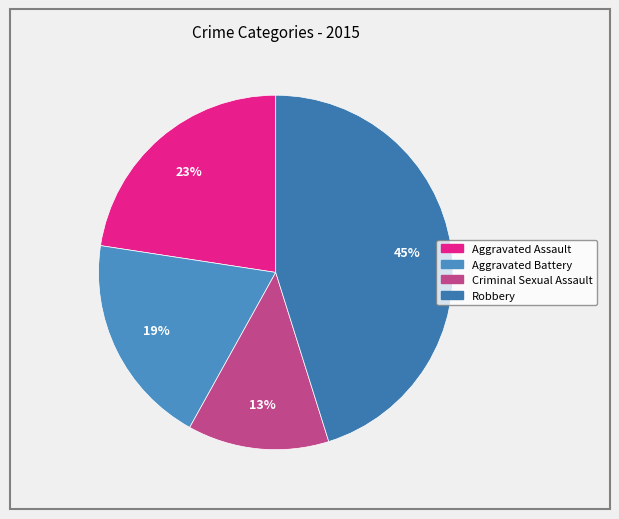

To the nearest percent, what percentage of the pie is Robbery?

45%